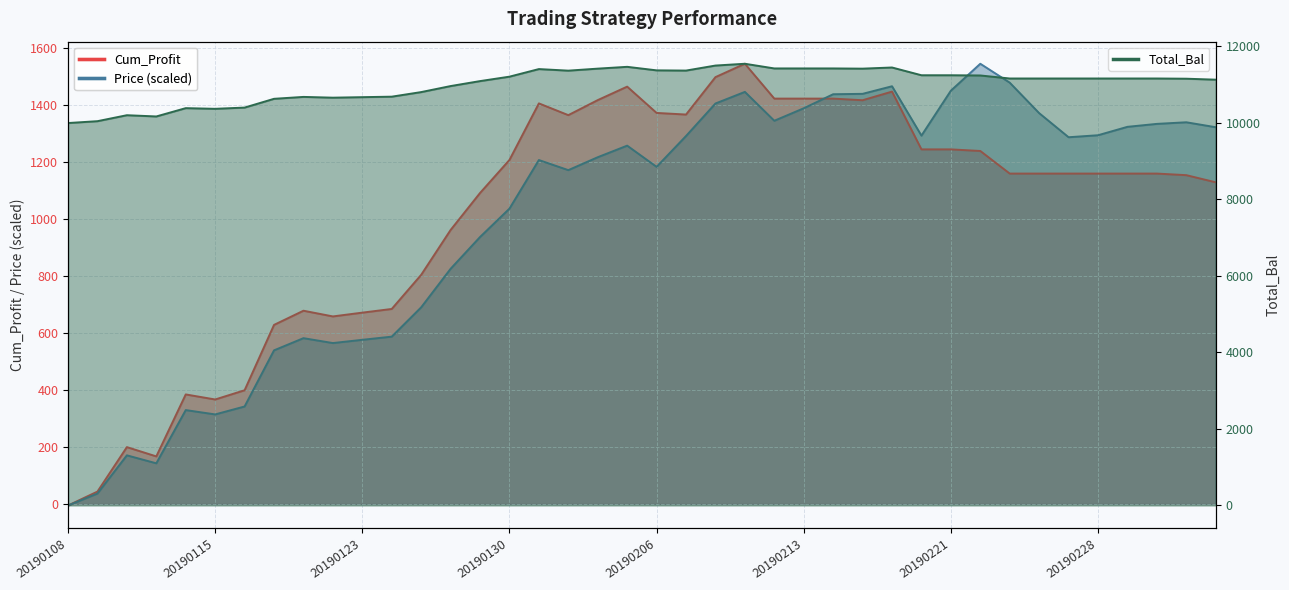

List the labels in order of Price value, largest first.

20190222, 20190225, 20190219, 20190221, 20190211, 20190215, 20190214, 20190208, 20190213, 20190226, 20190212, 20190305, 20190304, 20190301, 20190306, 20190228, 20190220, 20190207, 20190227, 20190205, 20190204, 20190131, 20190206, 20190201, 20190130, 20190129, 20190128, 20190125, 20190124, 20190118, 20190123, 20190122, 20190117, 20190116, 20190114, 20190115, 20190110, 20190111, 20190109, 20190108